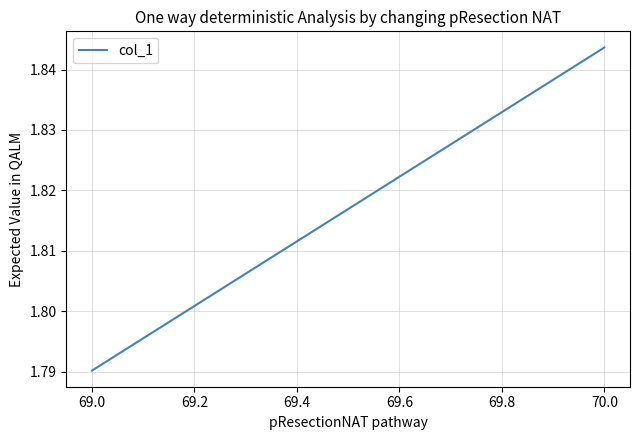

What is the sum of all values?

3.6